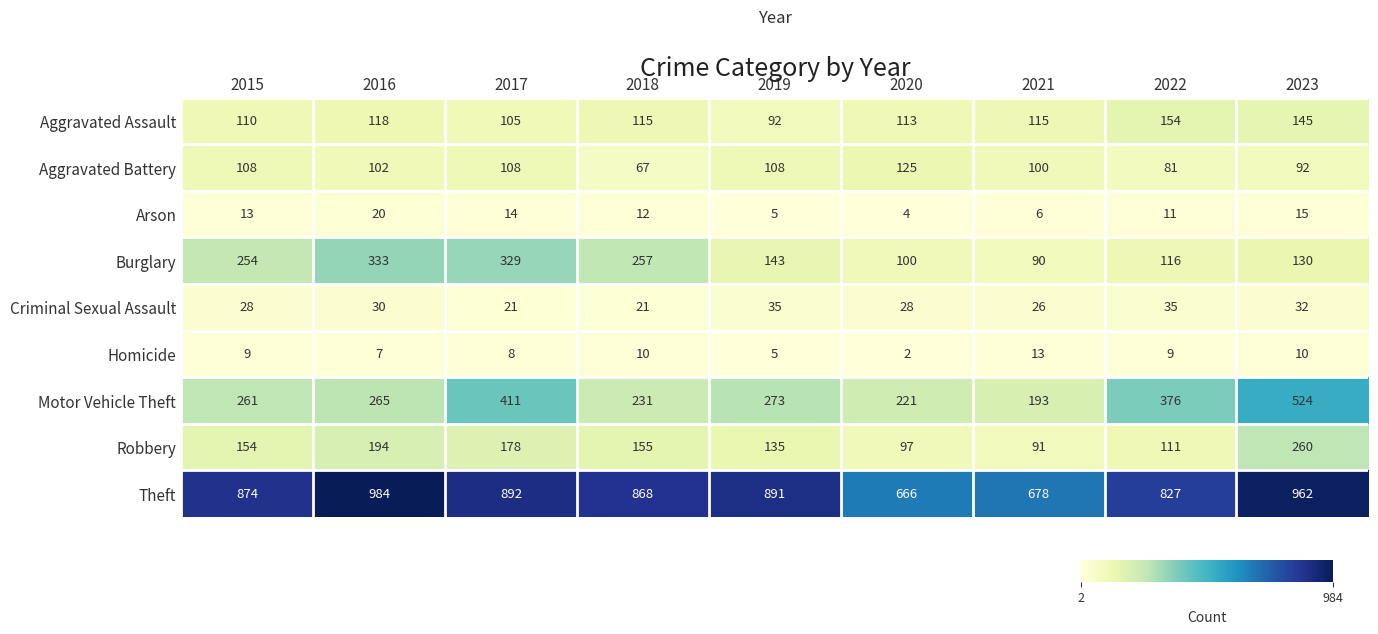

Which label corresponds to the largest value in the chart?

2016